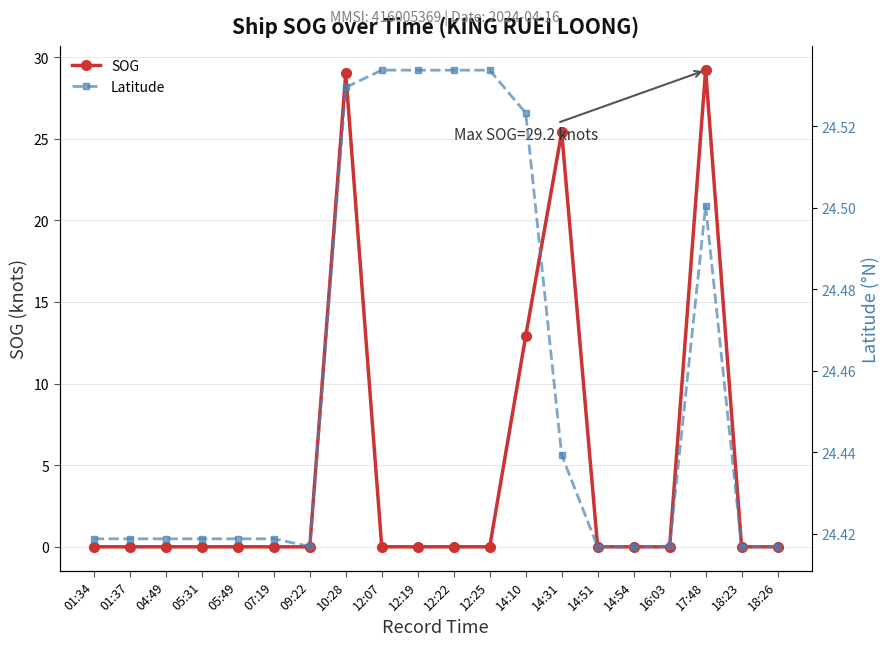

Is it true that SOG equals -11.2 at 14:54?

False